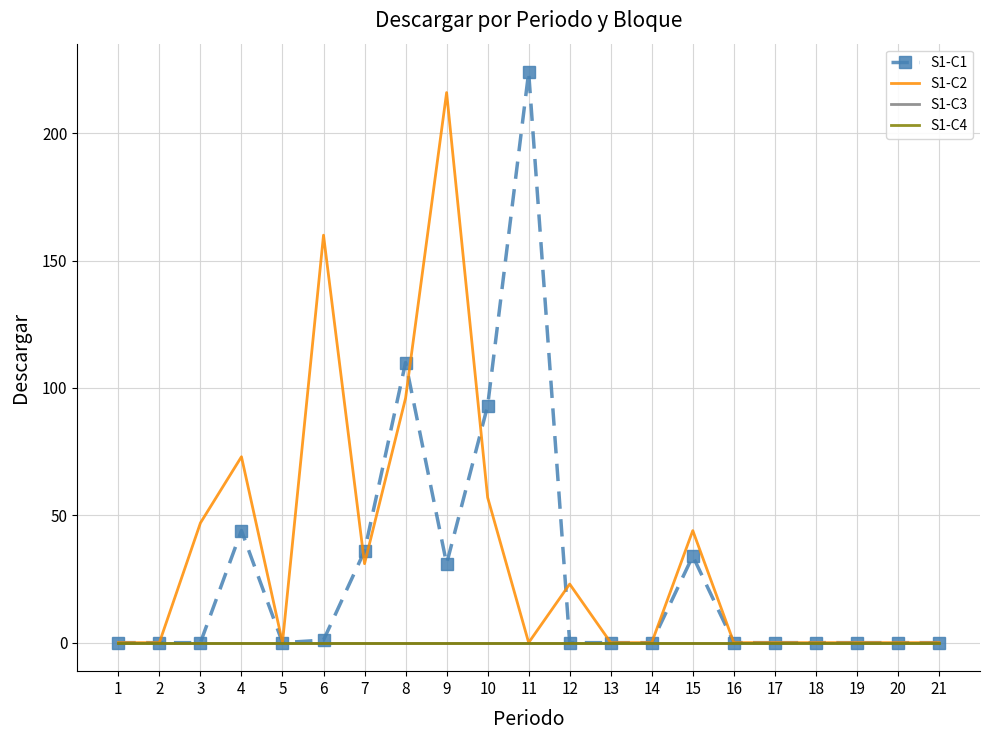

True or false: S1-C2 has more than 0 interior local peaks.

True